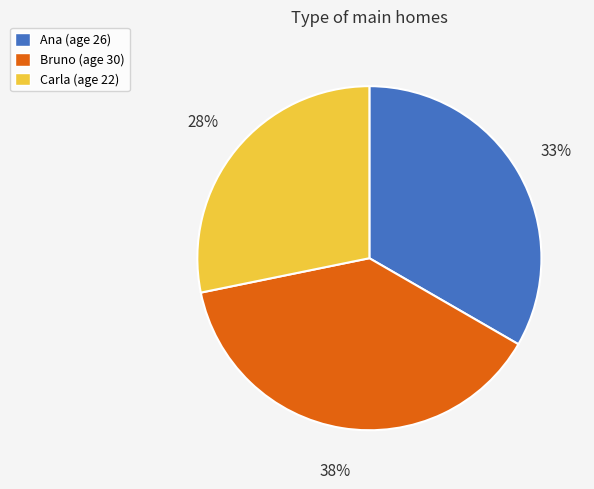

The Ana slice represents 33% of the pie. True or false?

True